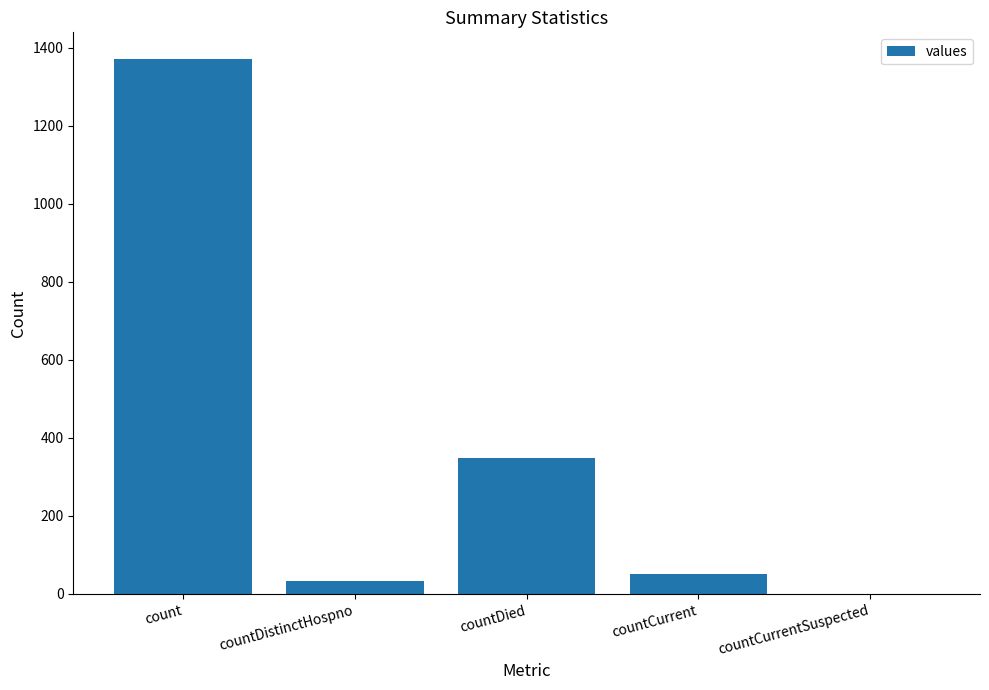

Which category has the highest value across all series?

count